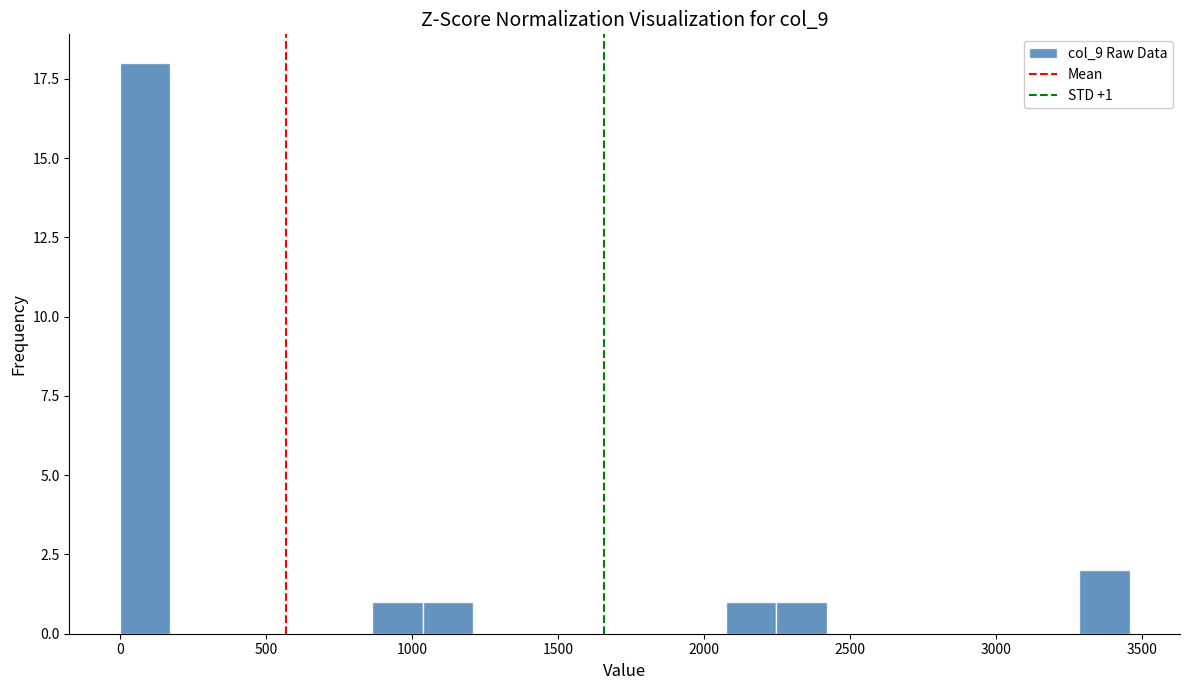

Read against the x-axis, roughly where is the centre of the tallest bar?

100